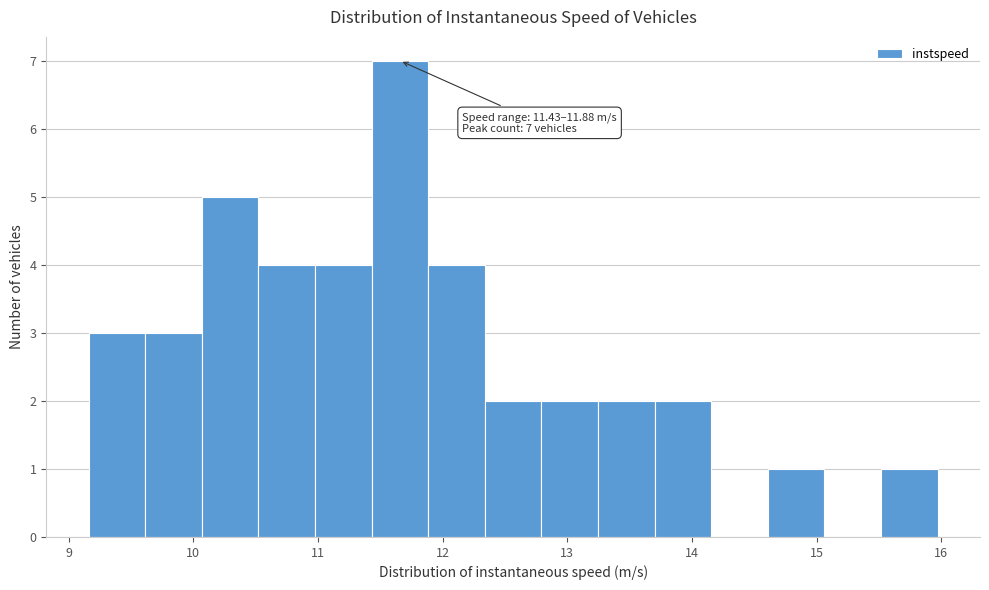

Over which range of the x-axis is the bar tallest?

11.4 to 11.9